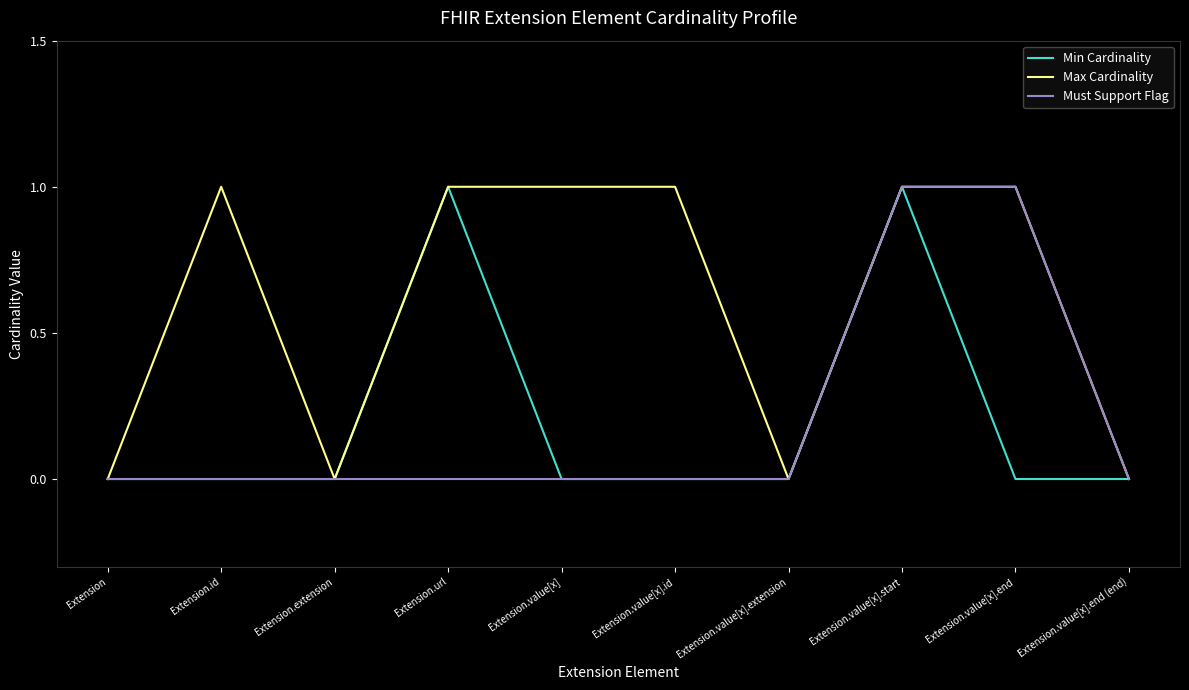

What position from the left is Extension.extension?

3